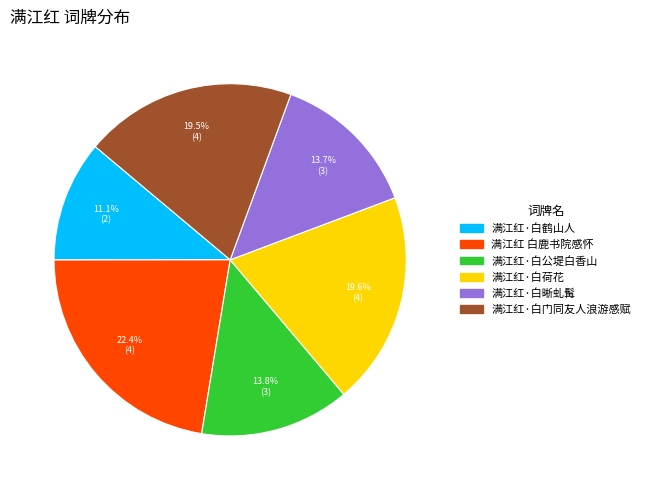

What percentage is the 满江红·白荷花 slice, to the nearest percent?

20%